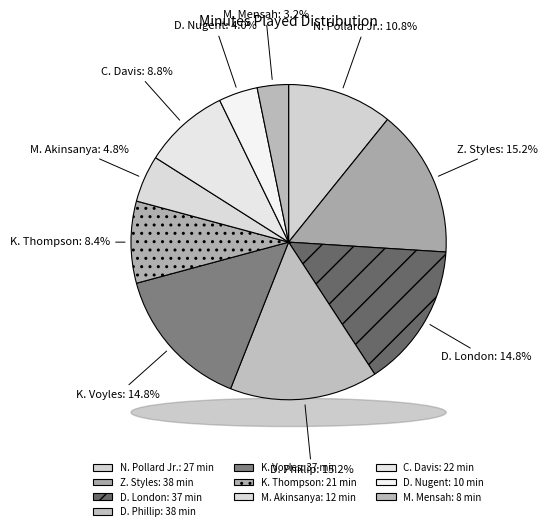

Approximately how many times larger is the value at D. Nugent compared to M. Mensah?

1.2